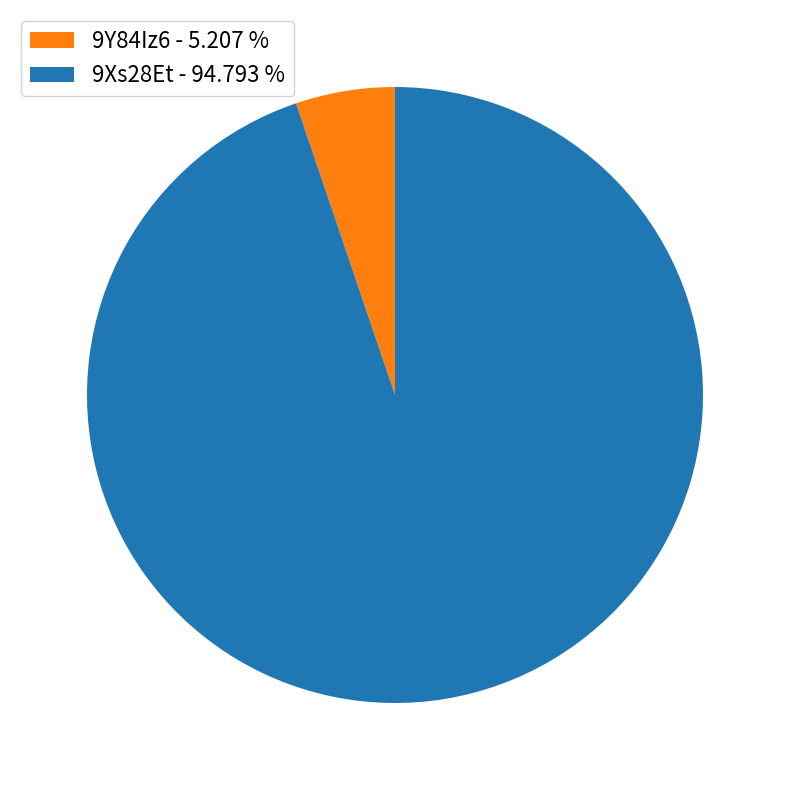

Which slice is the smallest?

9Y84Iz6 - 5.207 %